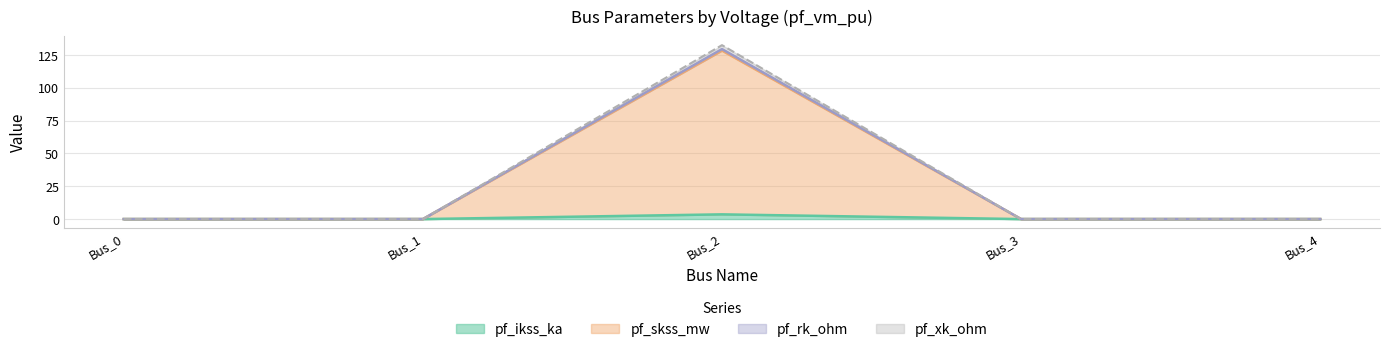

Is it true that pf_rk_ohm equals -72.7 at Bus_4?

False